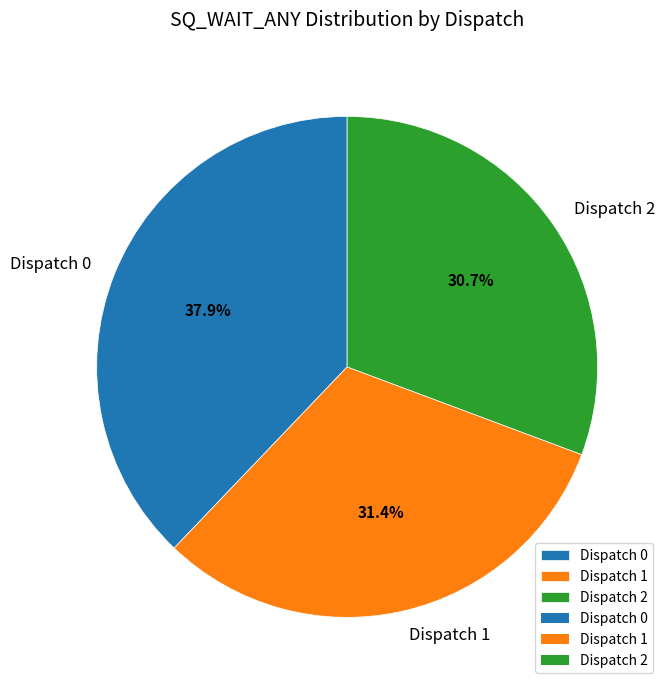

What percentage is the Dispatch 0 slice, to the nearest percent?

38%